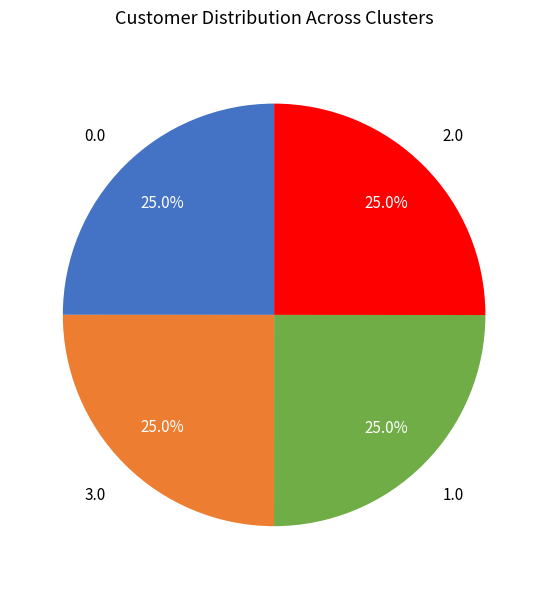

Is there any slice that represents more than half of the pie?

No